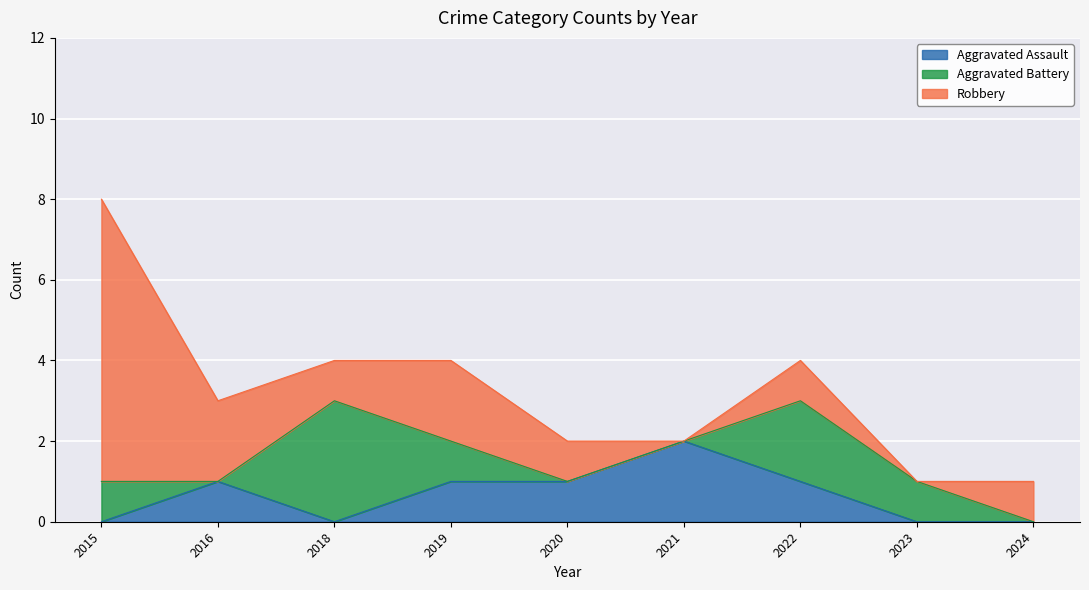

At which category does the chart reach its peak across all series?

2015